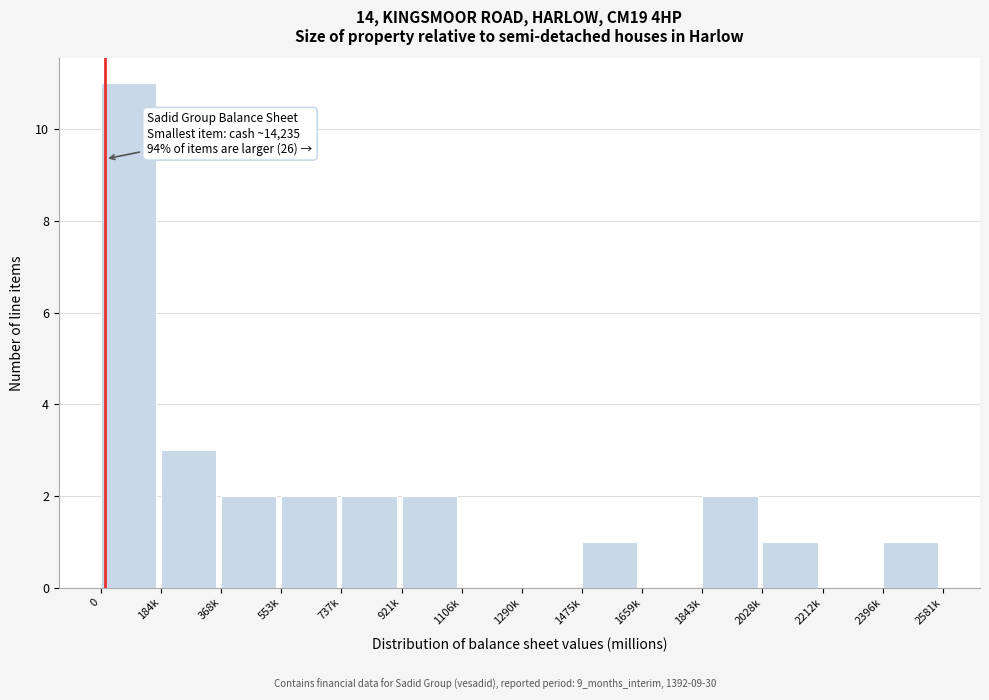

Reading right to left, transcribe all the data shown in this chart.

2396k=1	2212k=0	2028k=1	1843k=2	1659k=0	1475k=1	1290k=0	1106k=0	921k=2	737k=2	553k=2	368k=2	184k=3	0=11